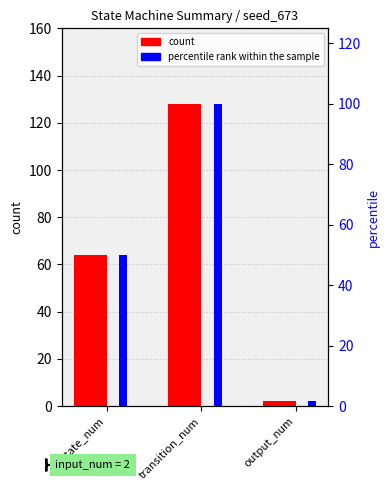

How many data points in percentile rank within the sample are less than 50?

1